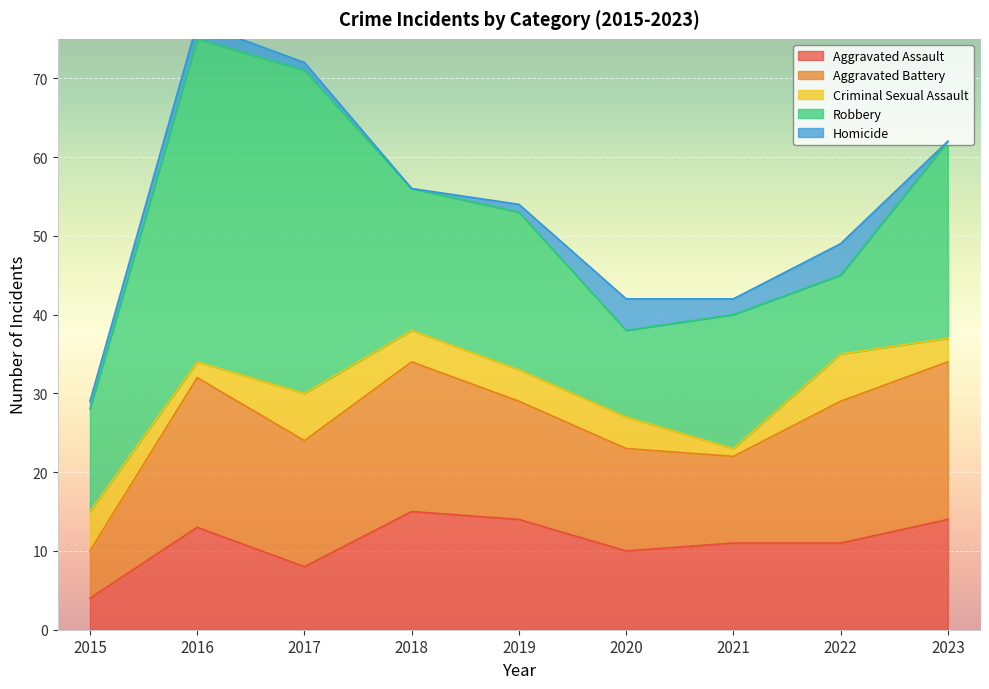

How many values in the Robbery series are below 18?

4